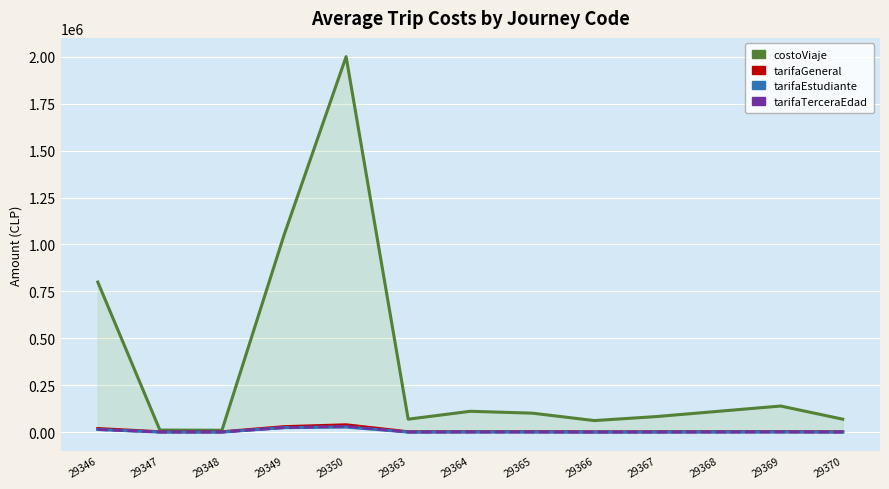

How many data points in tarifaTerceraEdad are above 1900?

5